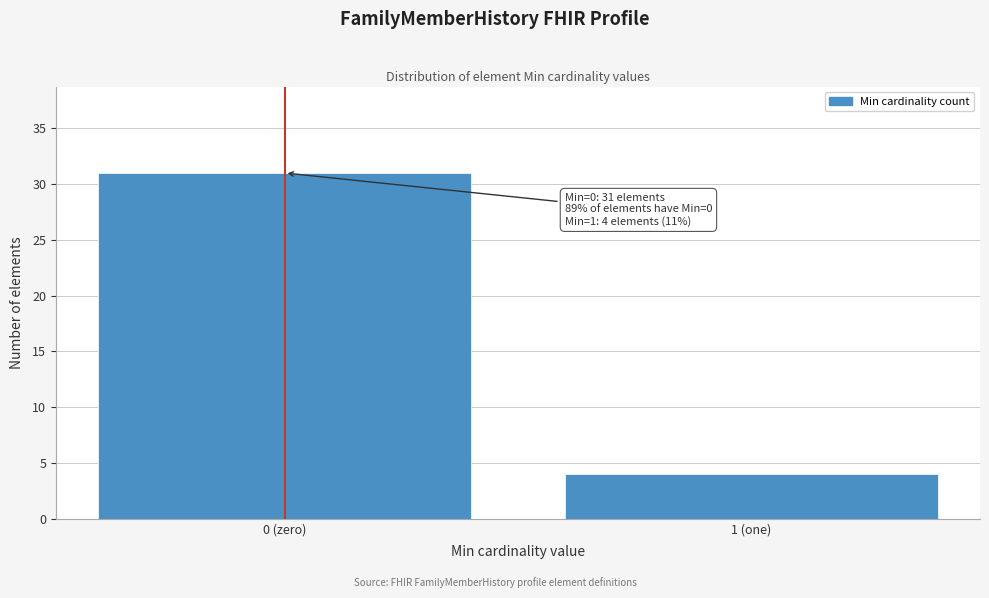

Reading left to right, transcribe all the data shown in this chart.

31	4